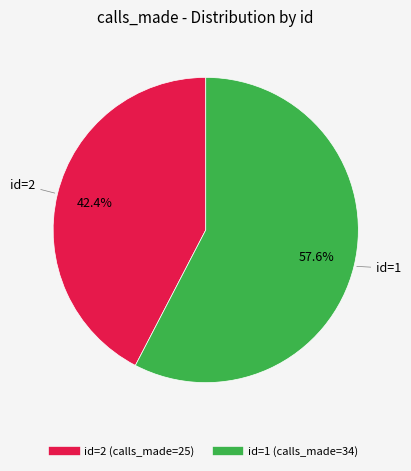

Is there a majority slice in this chart?

Yes